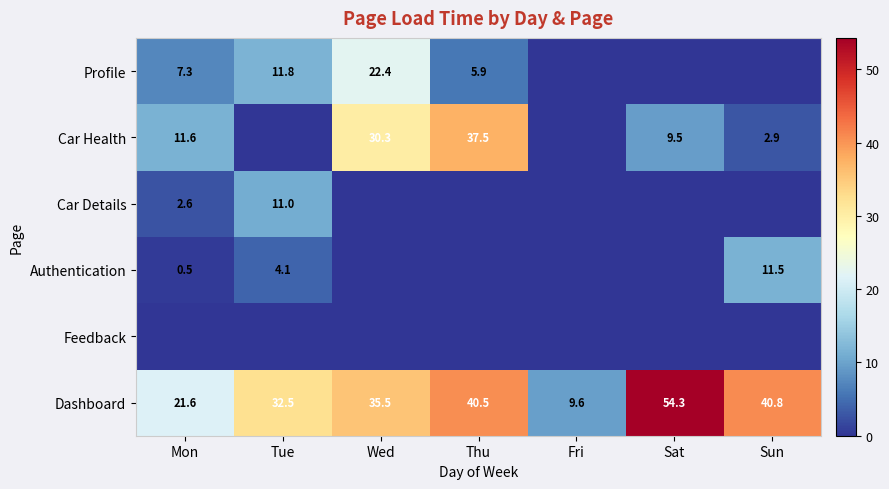

Is it true that Car Details equals 19.4 at Tue?

False